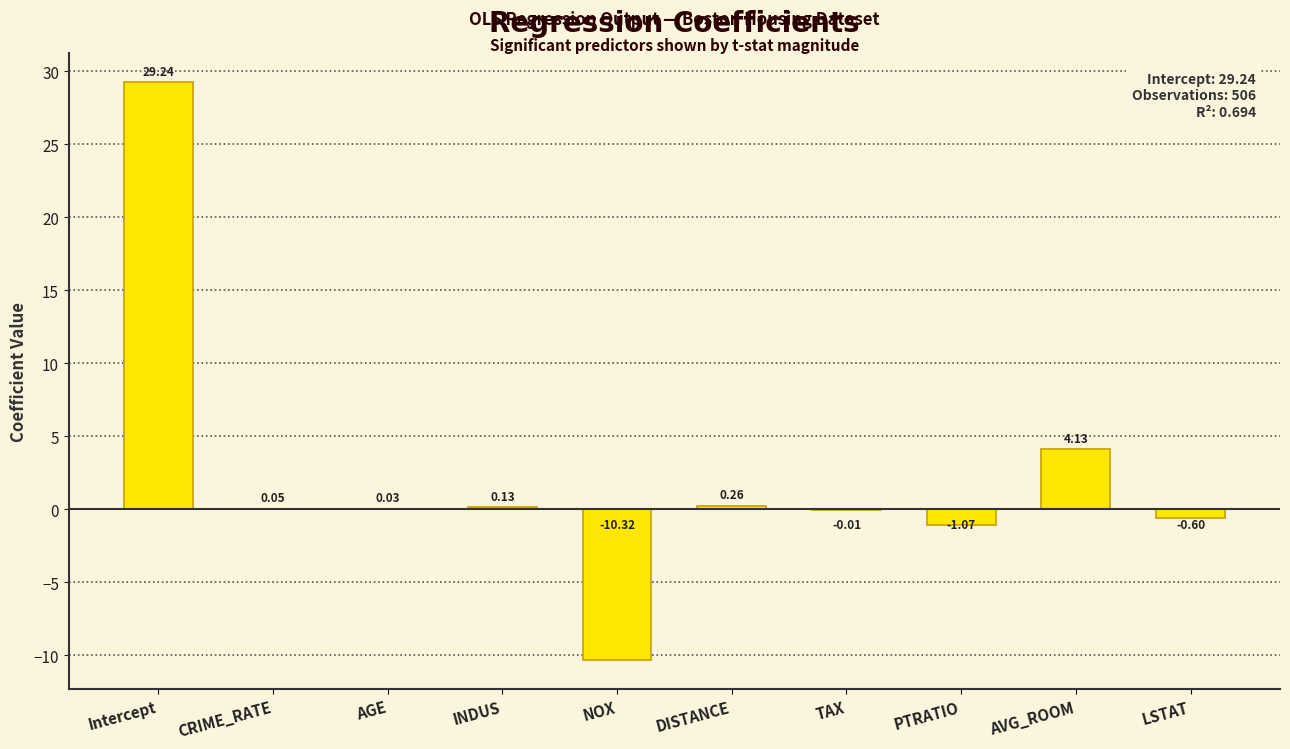

What is the change in value from Intercept to NOX?

-39.6